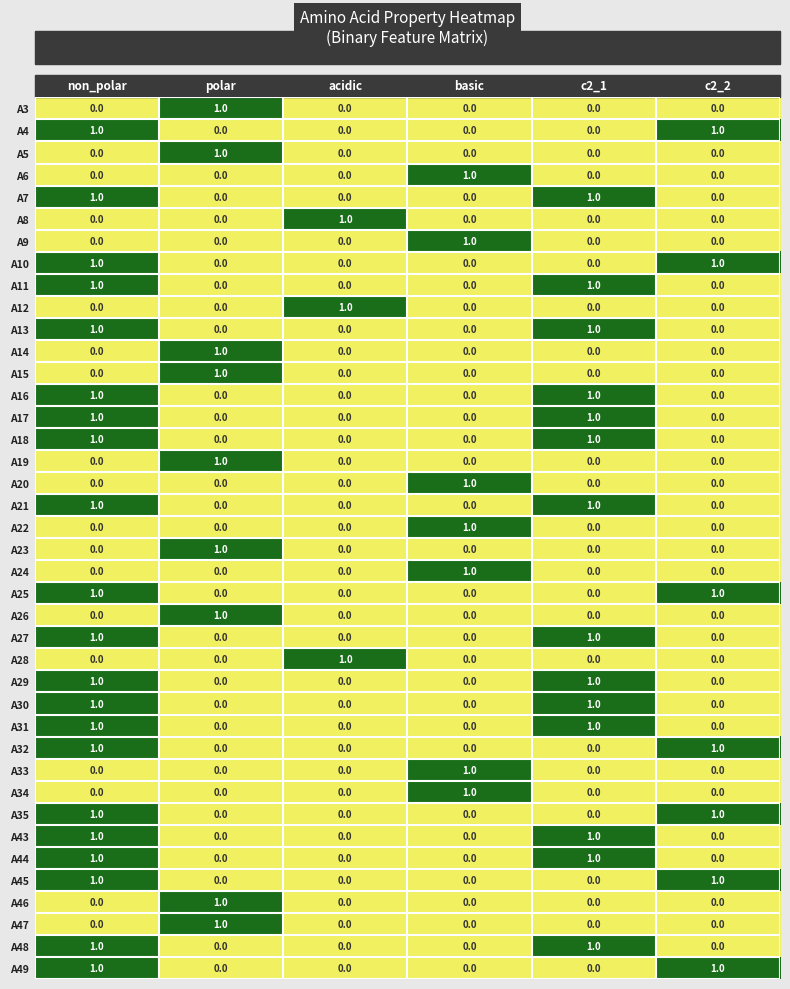

The A12 series shows 0 at basic. True or false?

True